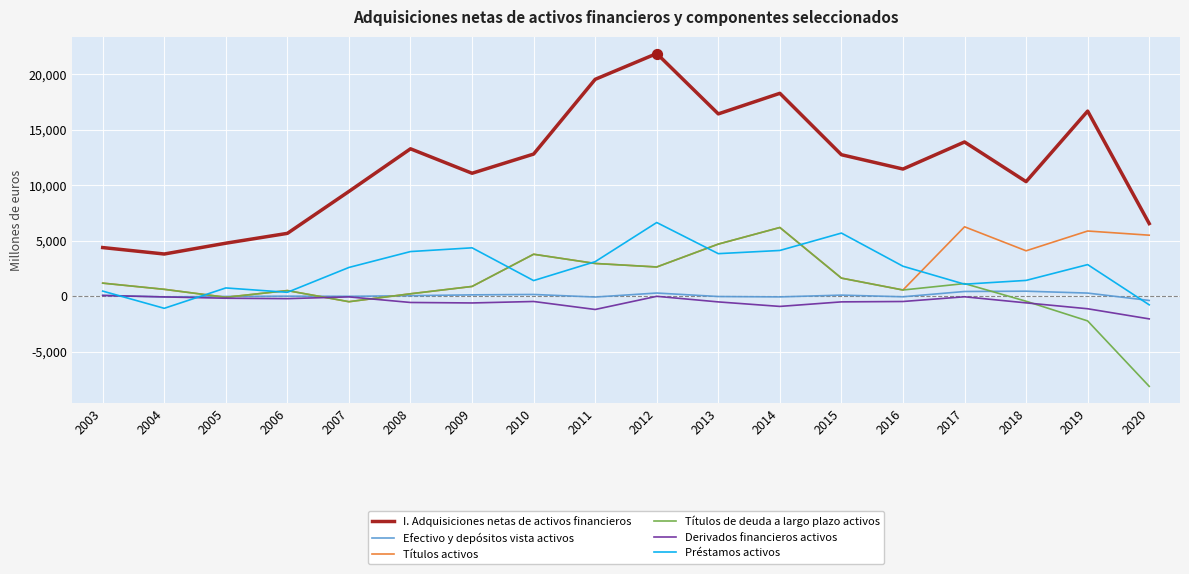

Is the value of Títulos activos at 2010 greater than the value of I. Adquisiciones netas de activos financieros at 2003?

No